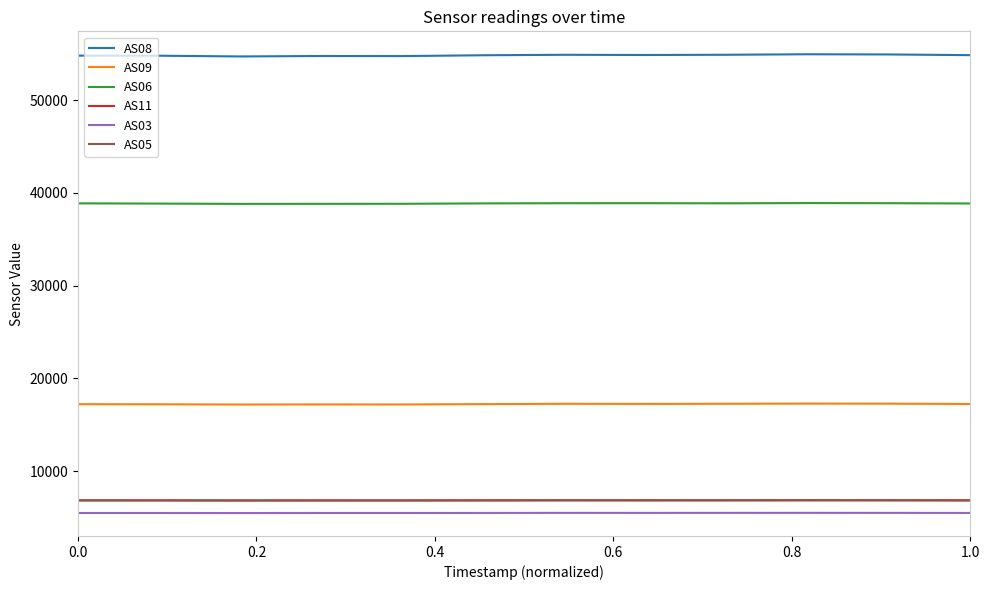

True or false: AS03 and AS05 intersect in this chart.

False